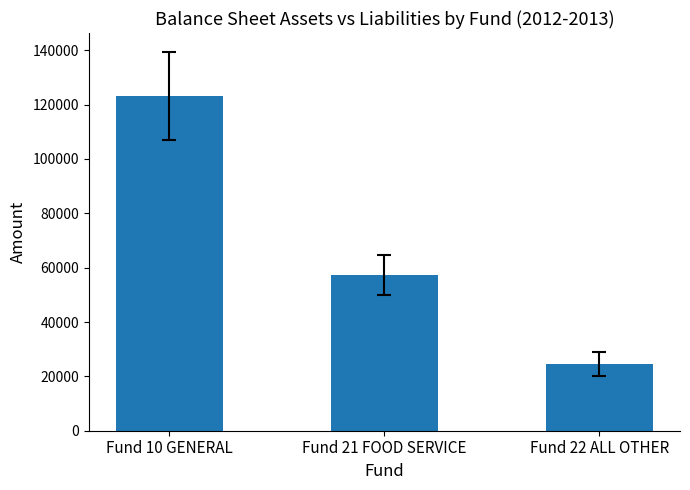

What is the smallest value displayed?

24451